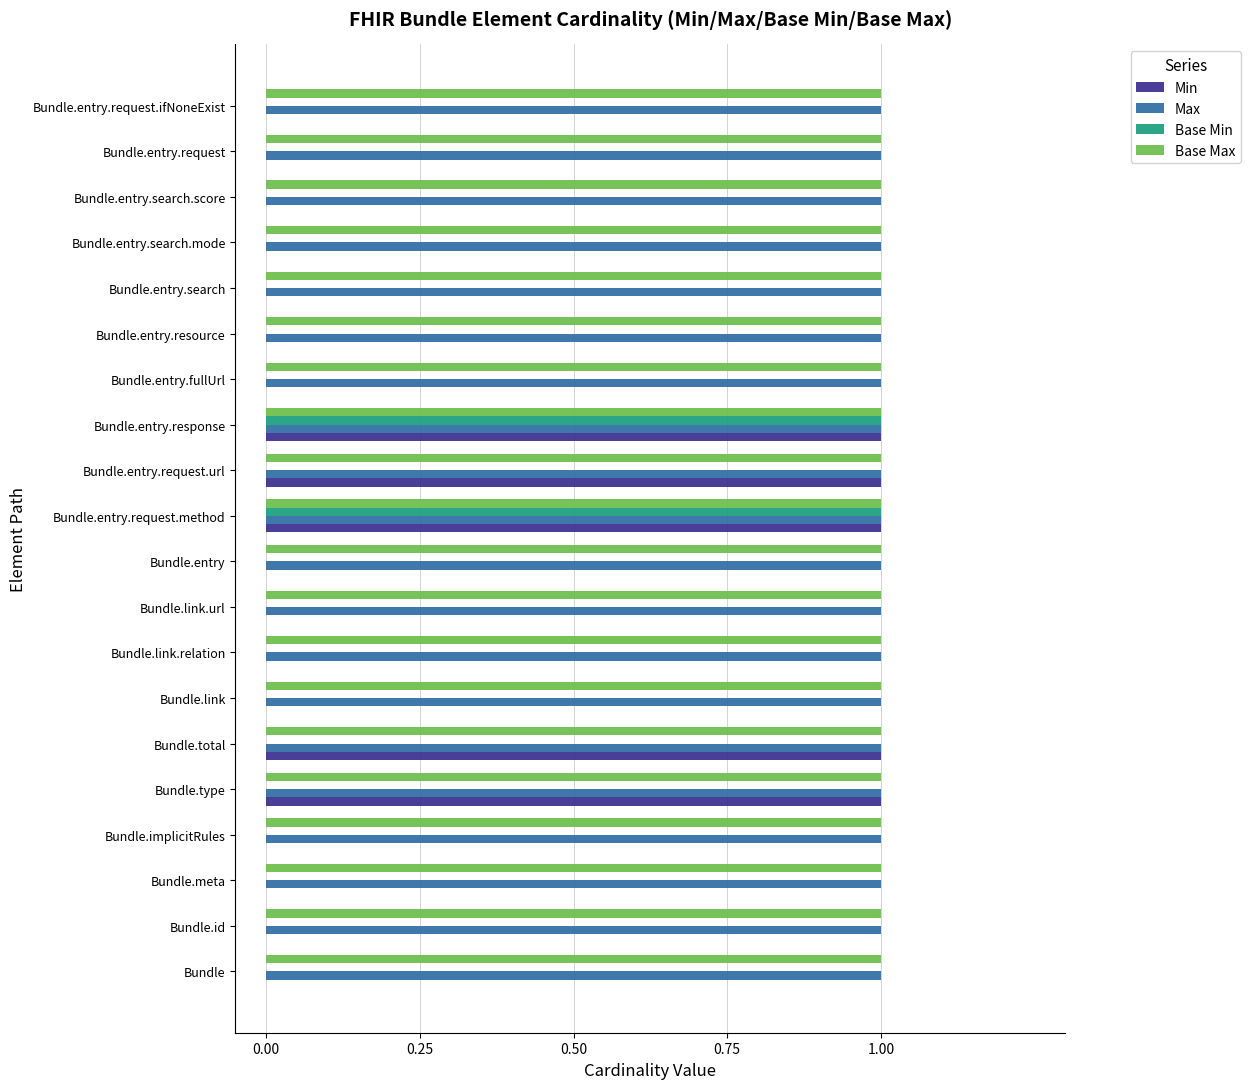

Is the value of Base Min at Bundle.link.url greater than the value of Min at Bundle.total?

No